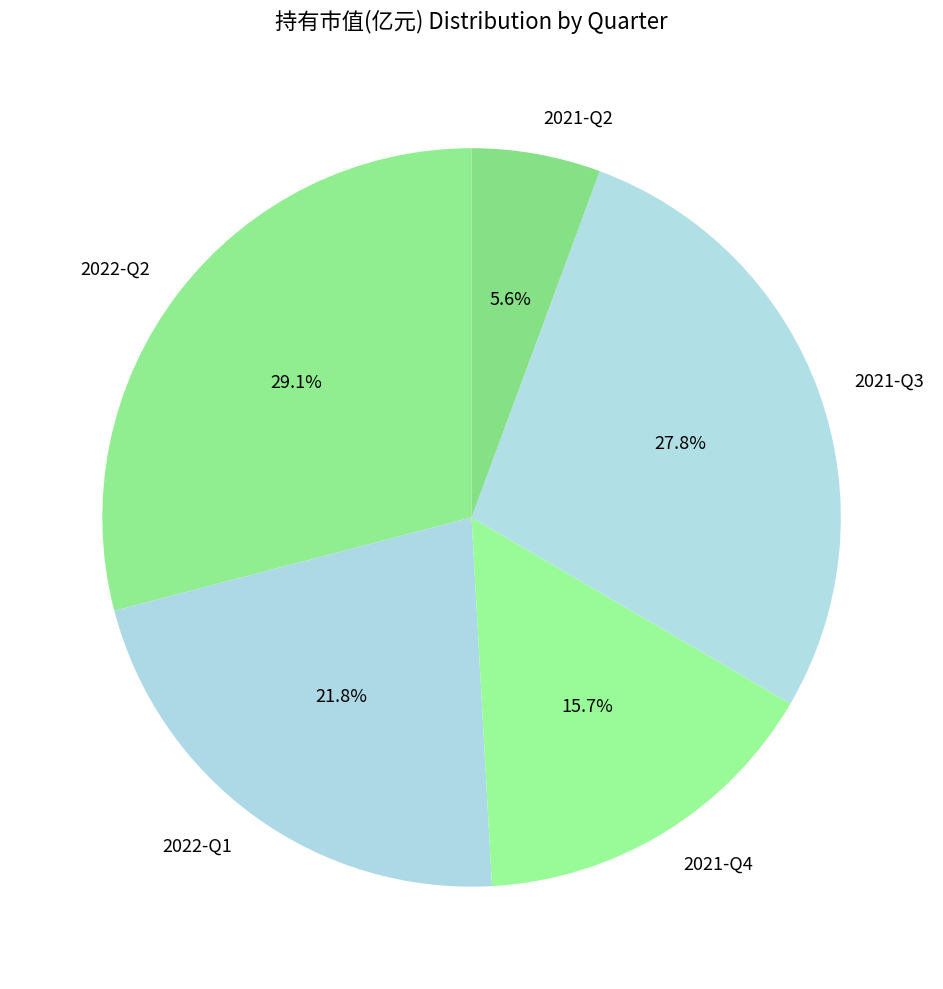

To the nearest percent, what portion does 2022-Q1 represent?

22%